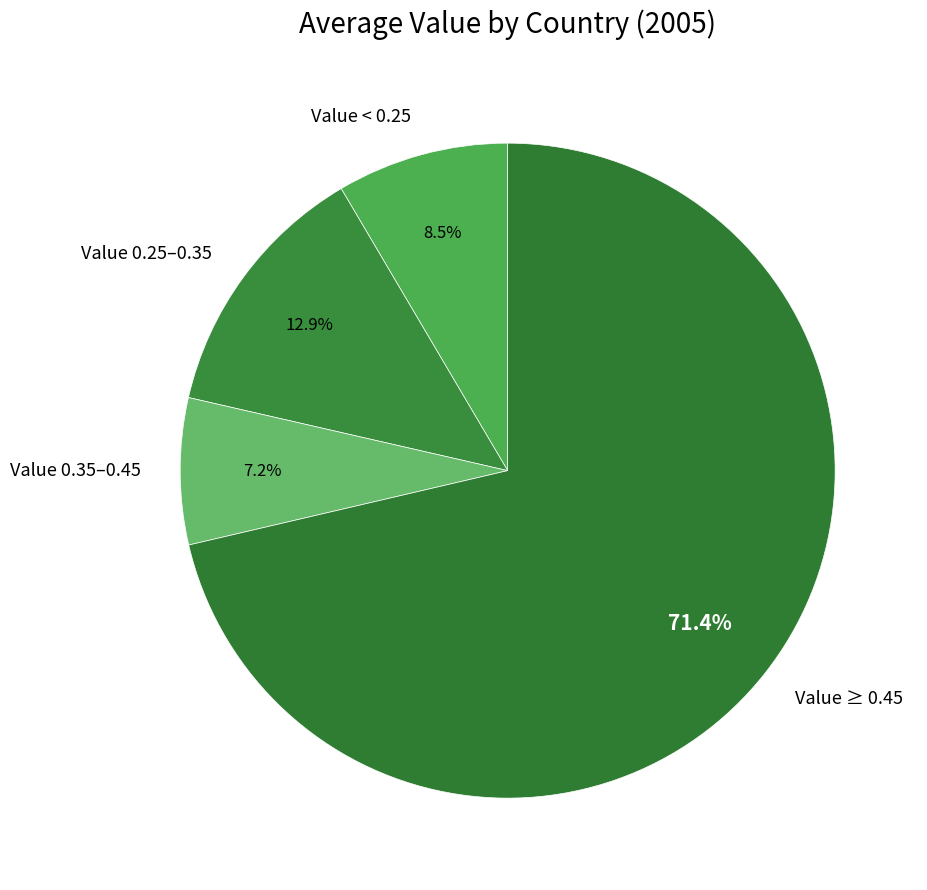

How many segments does this pie chart have?

4